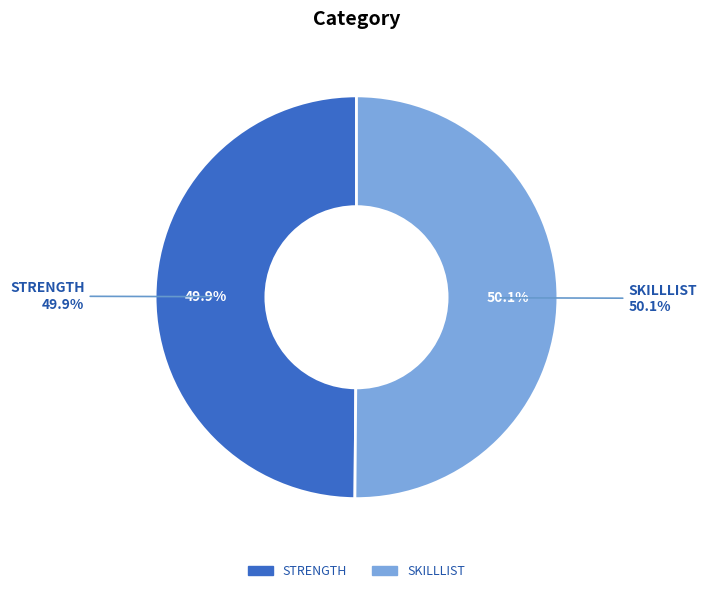

Rank the categories by value from lowest to highest.

STRENGTH, SKILLLIST